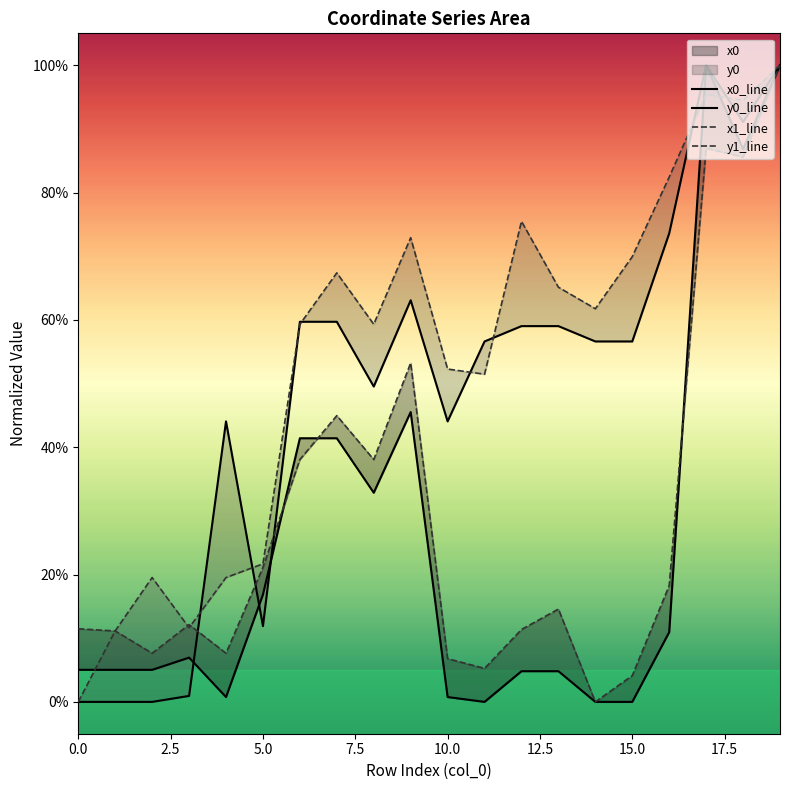

Is it true that x1_line equals 0.2 at 16?

True